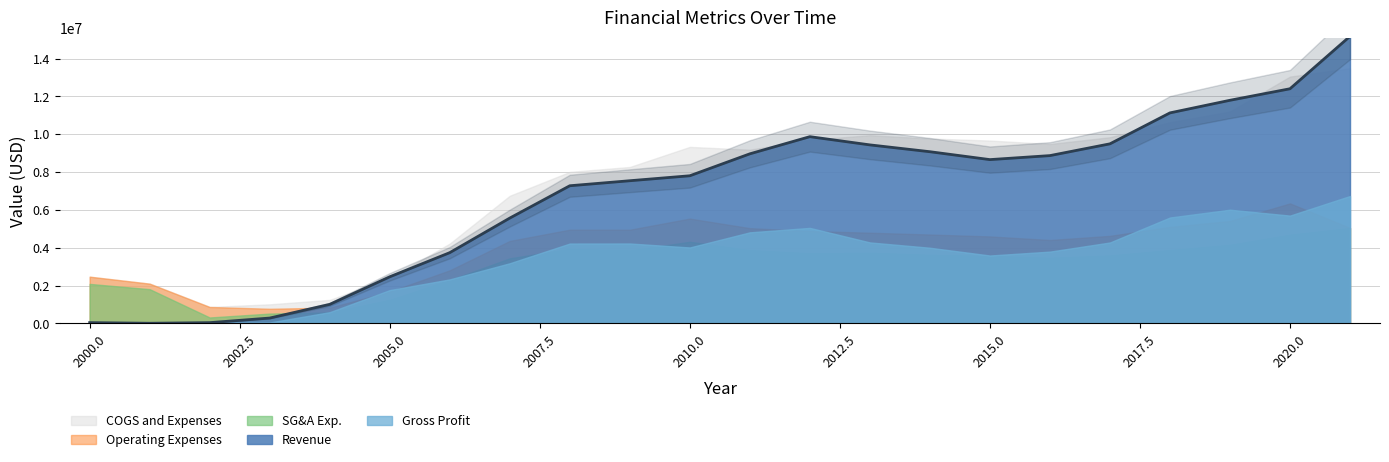

Which label corresponds to the largest value in the chart?

2021